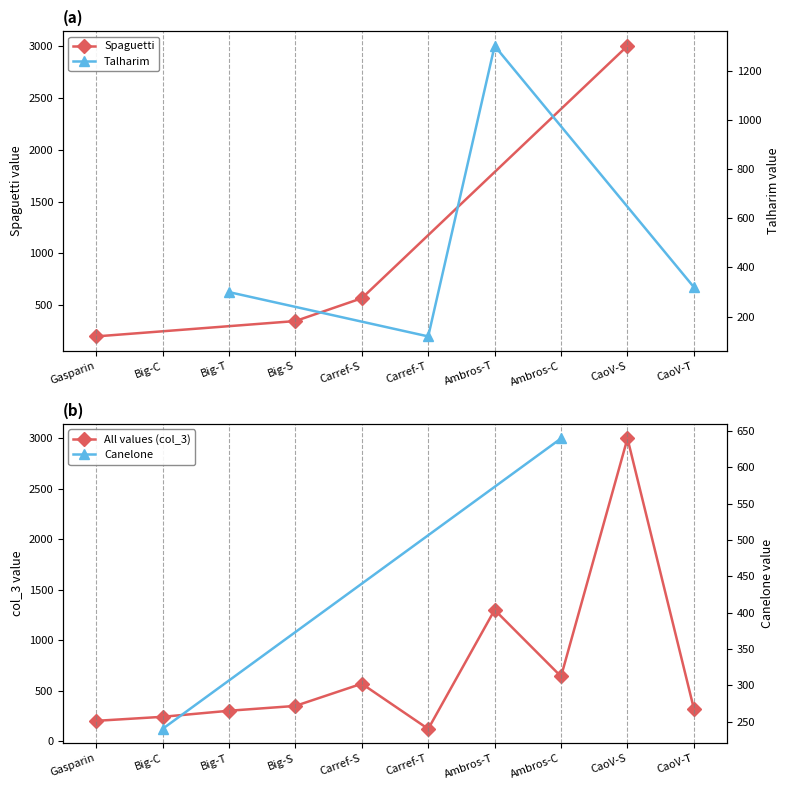

Is it true that Spaguetti equals 3000 at CaoV-S?

True